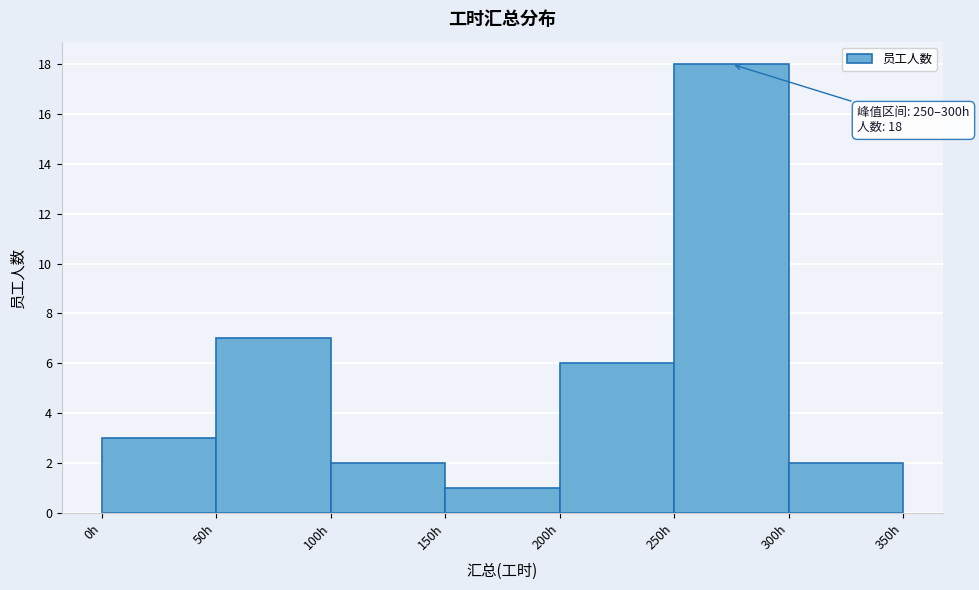

Over which range of the x-axis is the bar tallest?

250 to 300